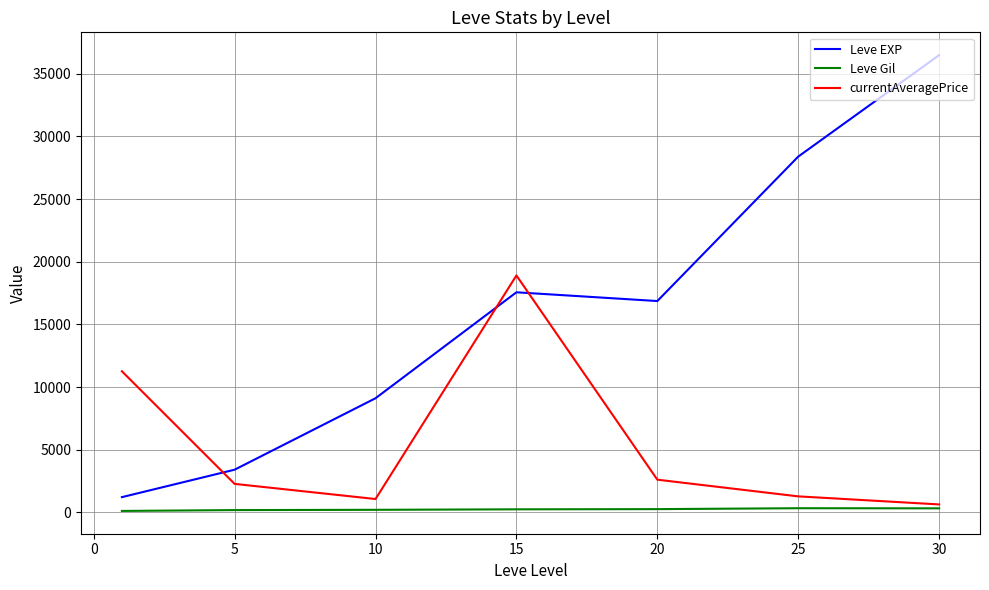

Which series has the largest total across all categories?

Leve EXP